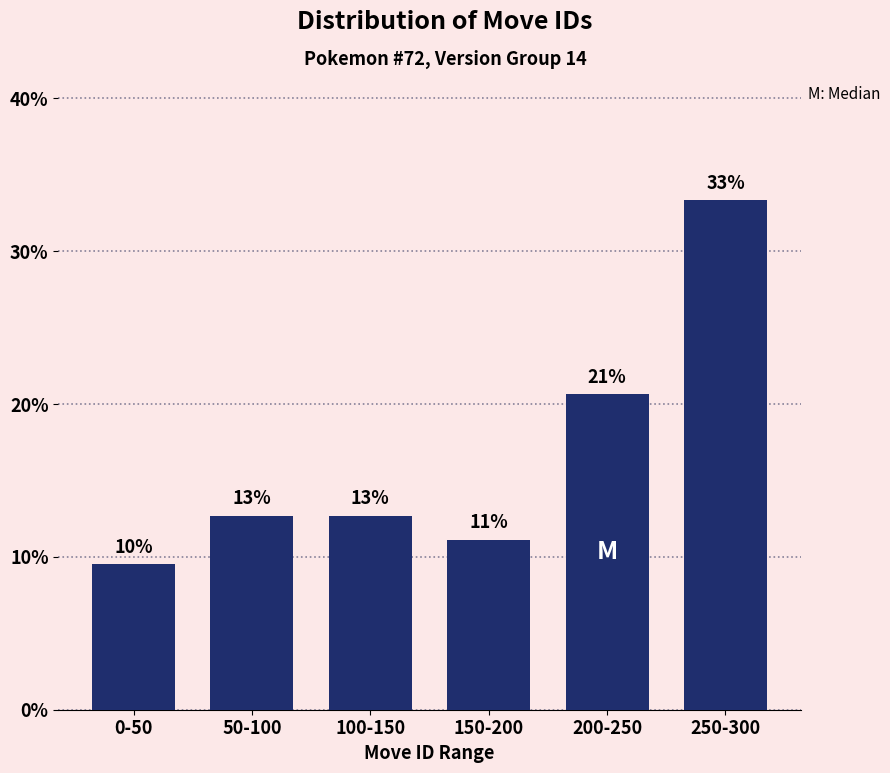

Does the chart contain any negative values?

No